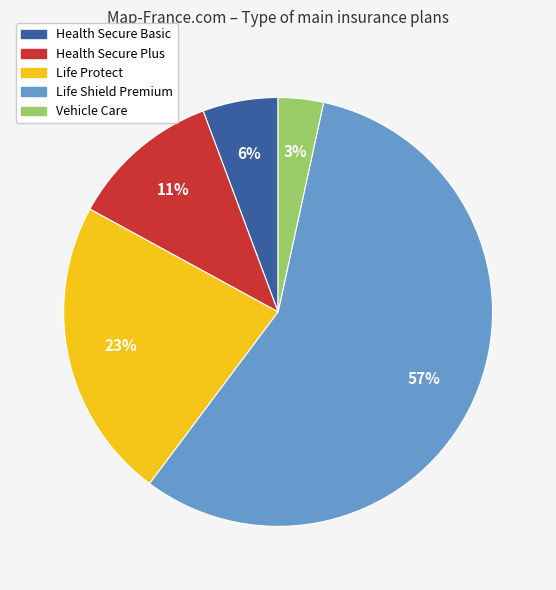

Which slice is the largest?

Life Shield Premium